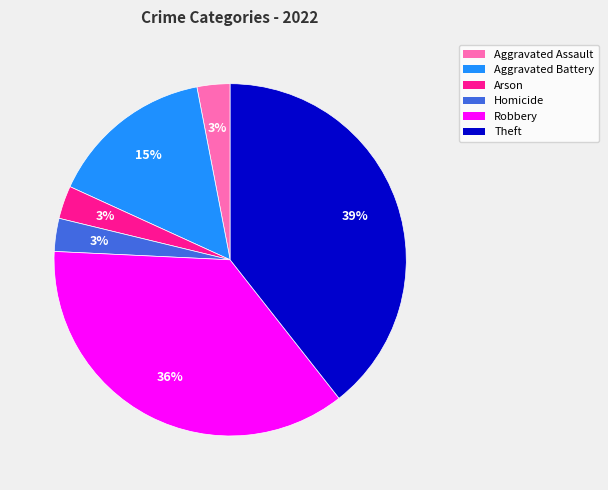

What percentage is the Robbery slice, to the nearest percent?

36%